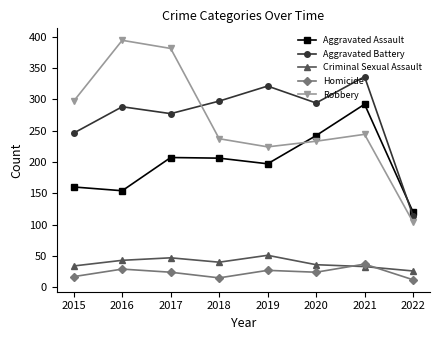

In Aggravated Battery, how many points are lower than both neighbors (excluding endpoints)?

2